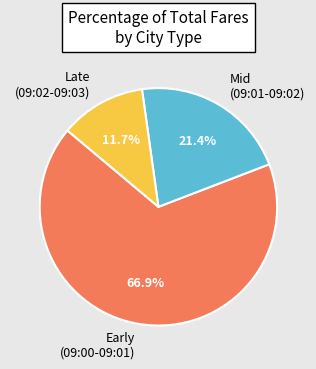

Combined, do Mid (09:01-09:02) and Late (09:02-09:03) account for over 50%?

No